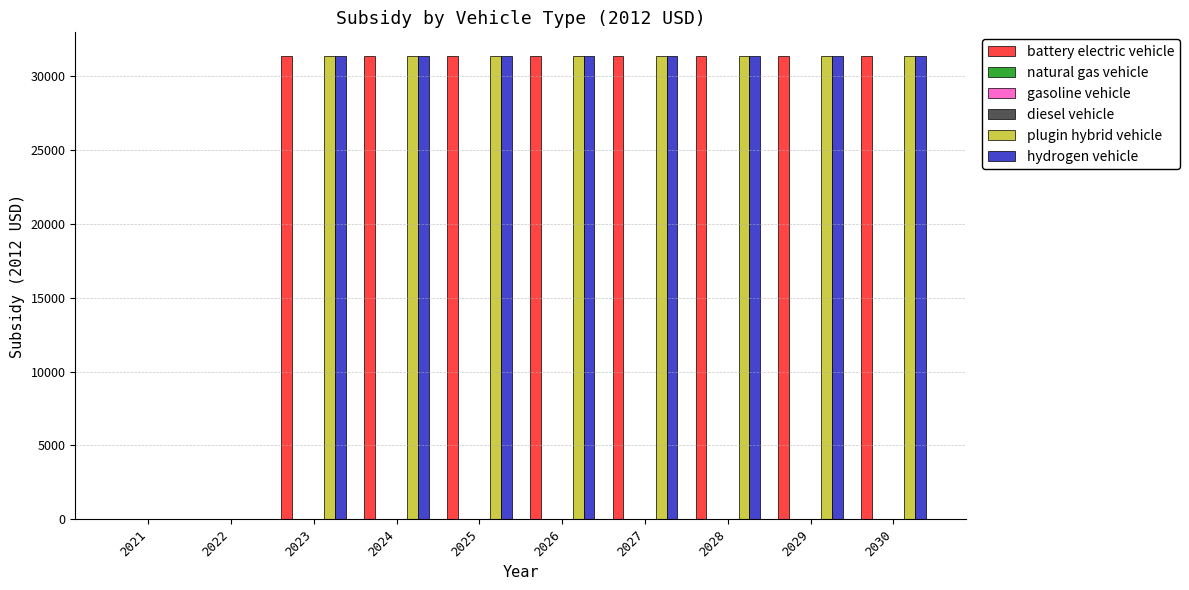

Which series has the widest spread of values?

battery electric vehicle